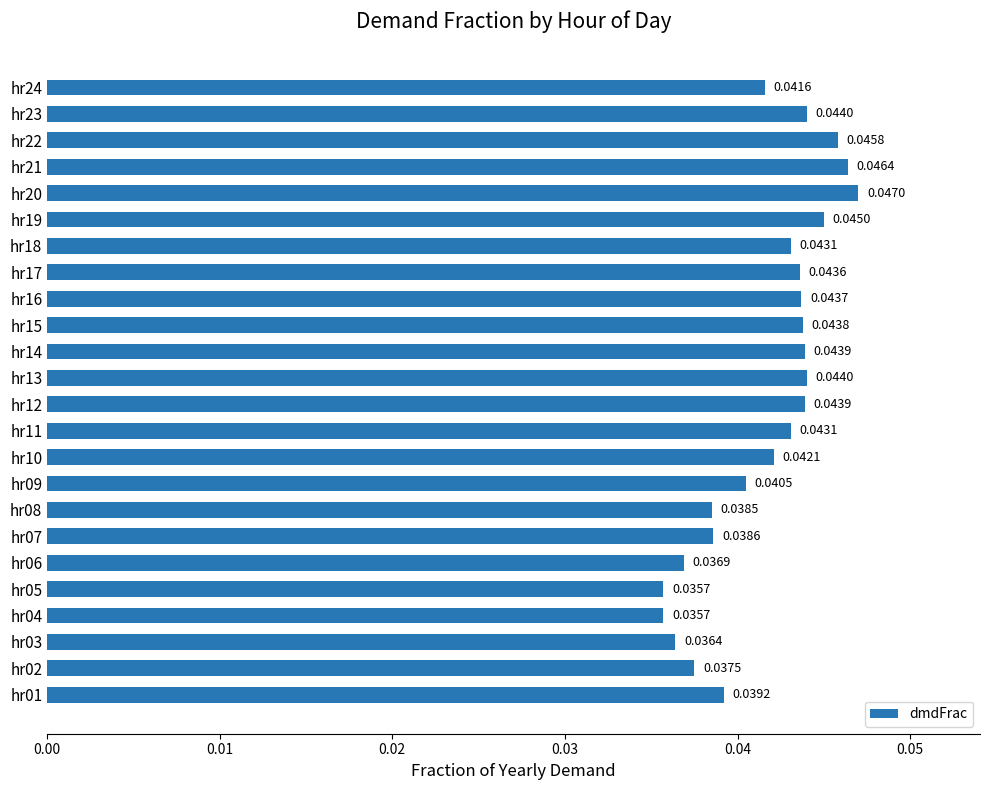

Which has a higher value, hr09 or hr03?

hr09